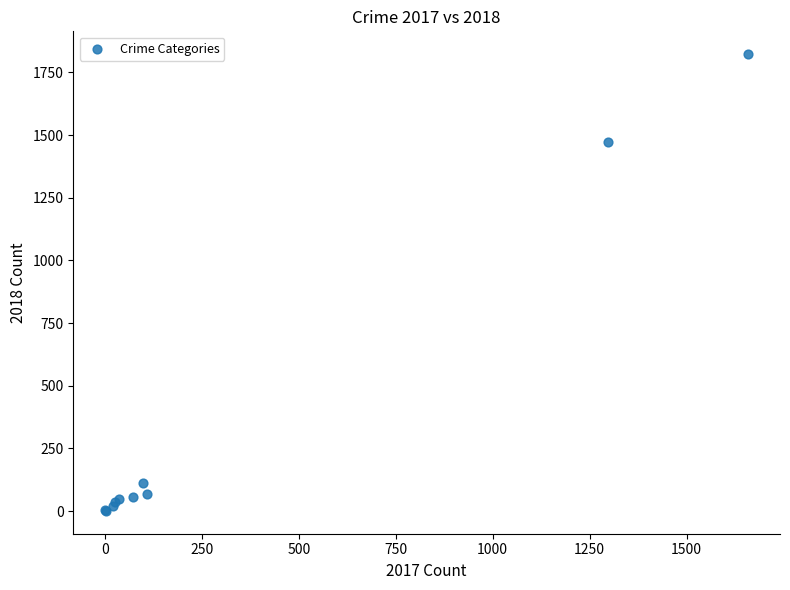

What Y value in the scatter plot is closest to 912?

1474